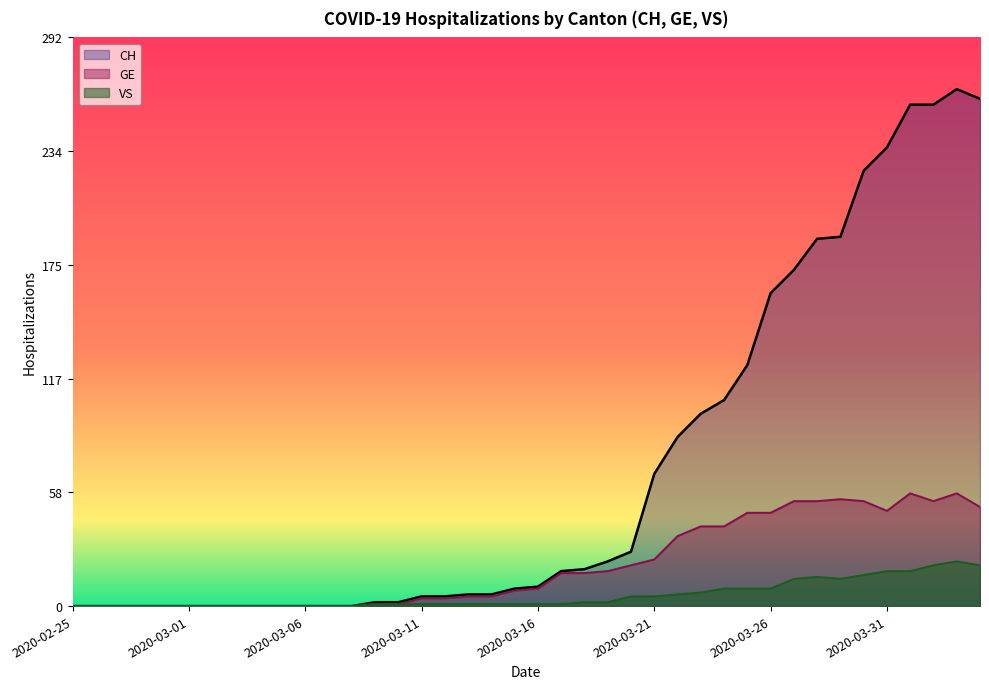

Does the chart have visible grid lines?

No